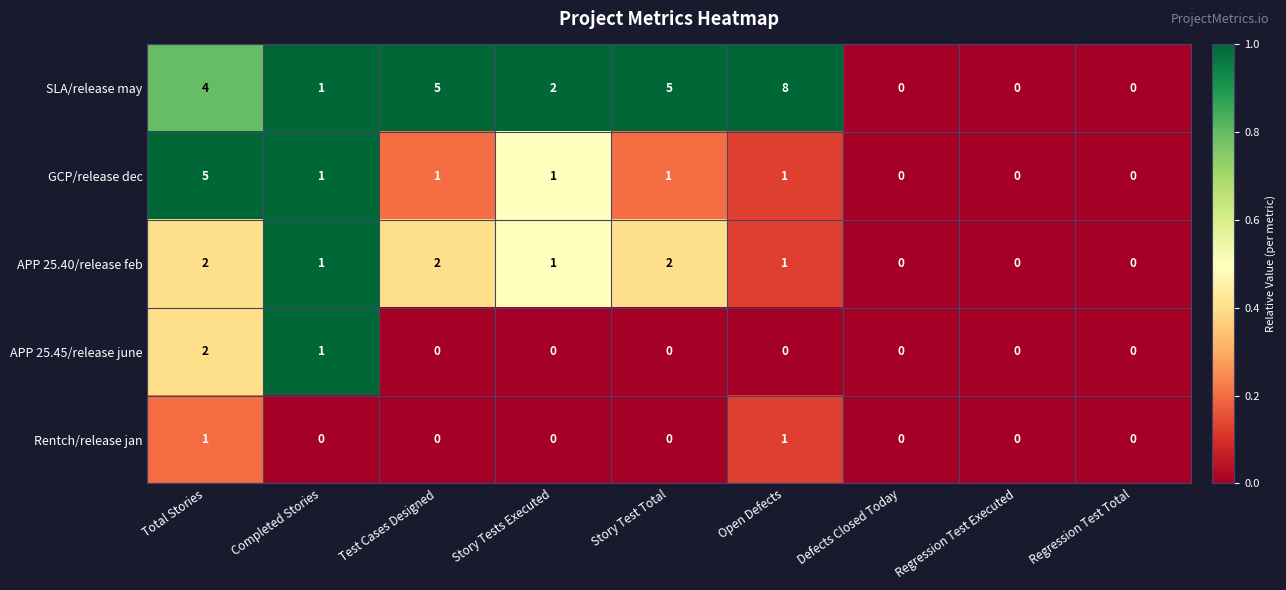

True or false: APP 25.45/release june has a value of 0 at Story Test Total.

True